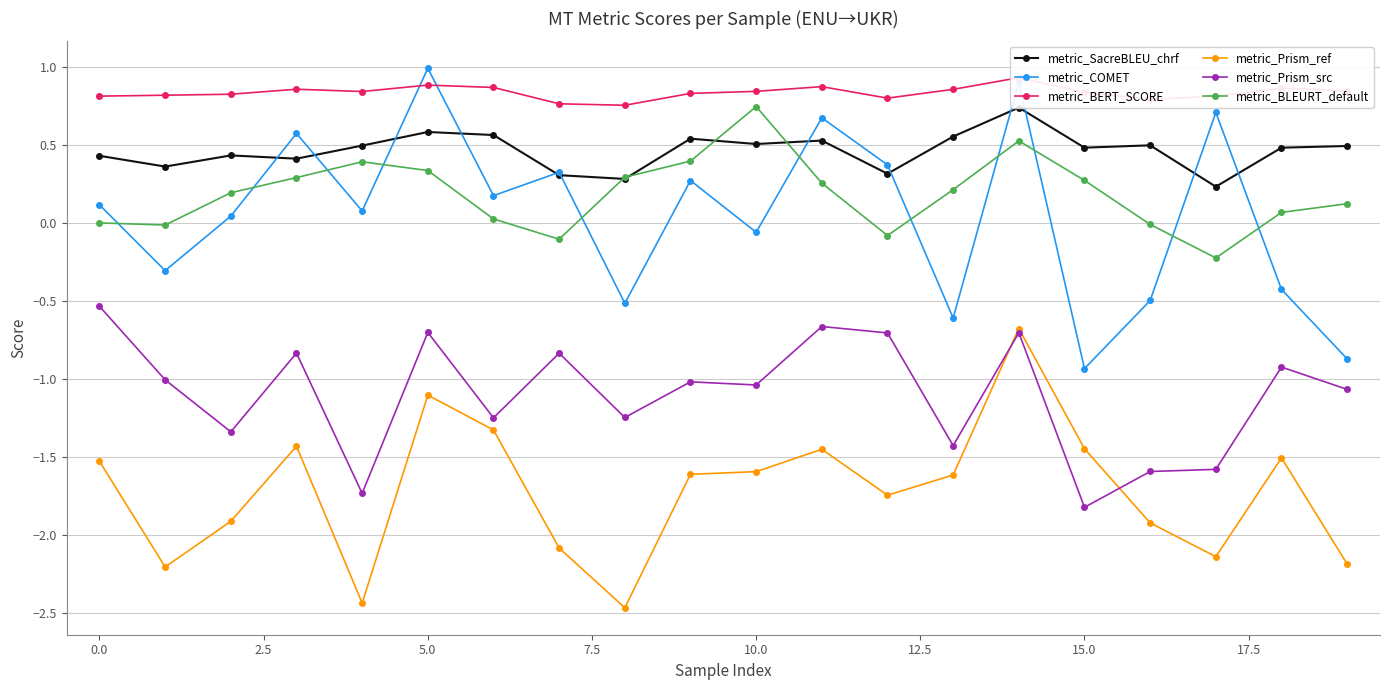

What is the average value of the metric_SacreBLEU_chrf series?

0.5